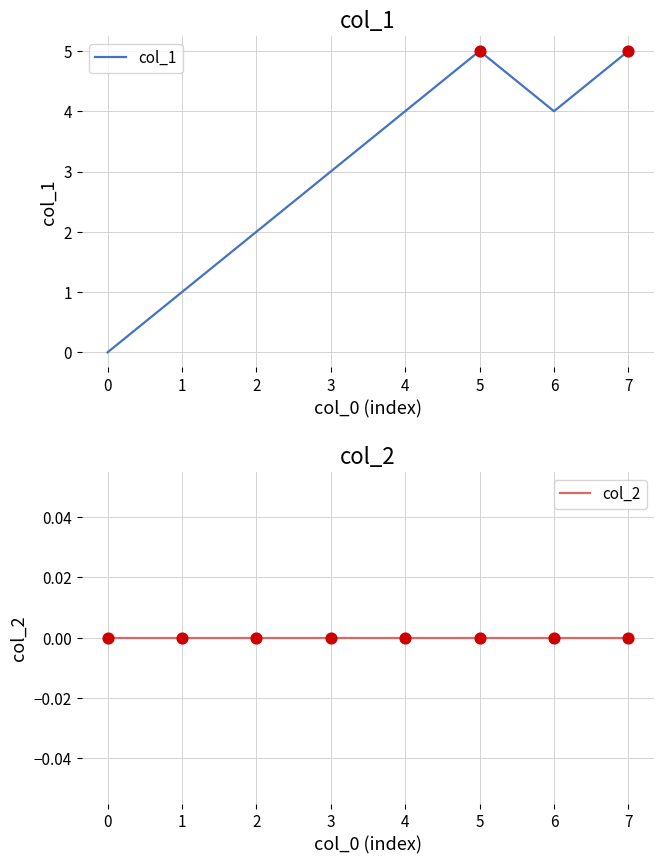

What is the total value across all series at 1?

1